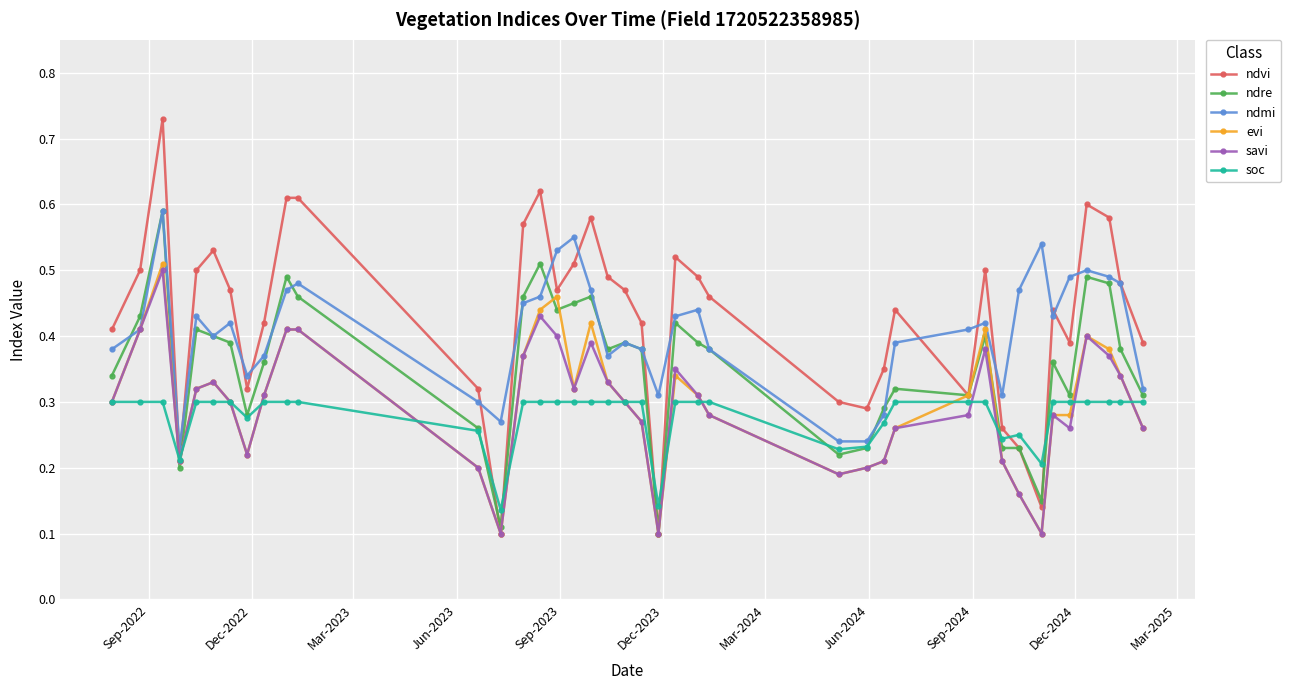

Which series has the largest range (max minus min)?

ndvi